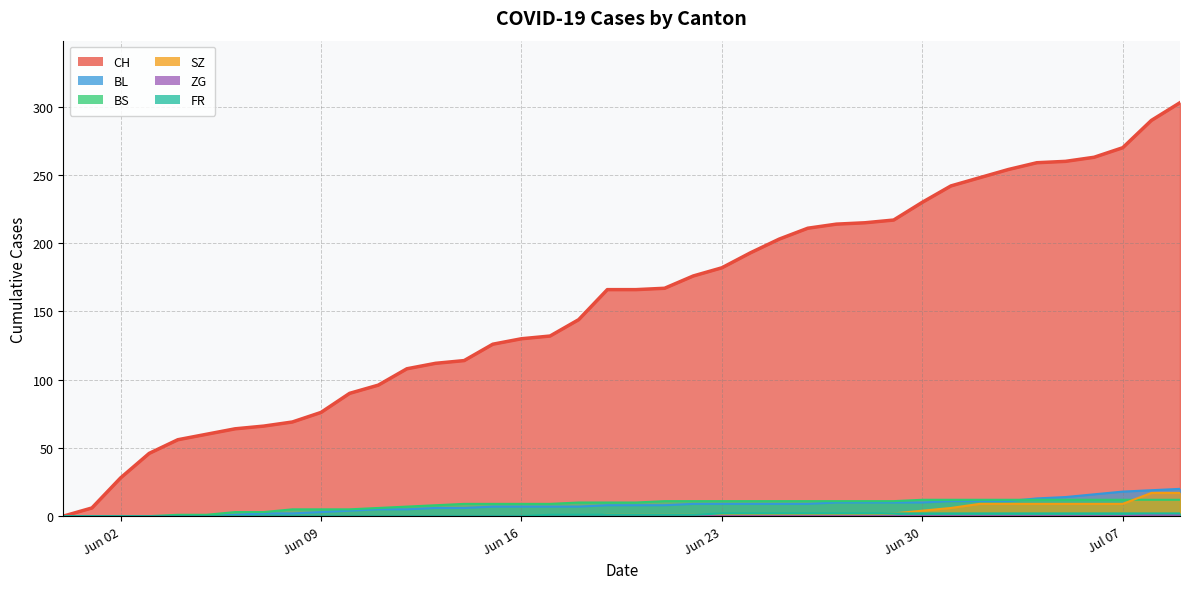

At which category is the sum across all series the highest?

2020-07-09